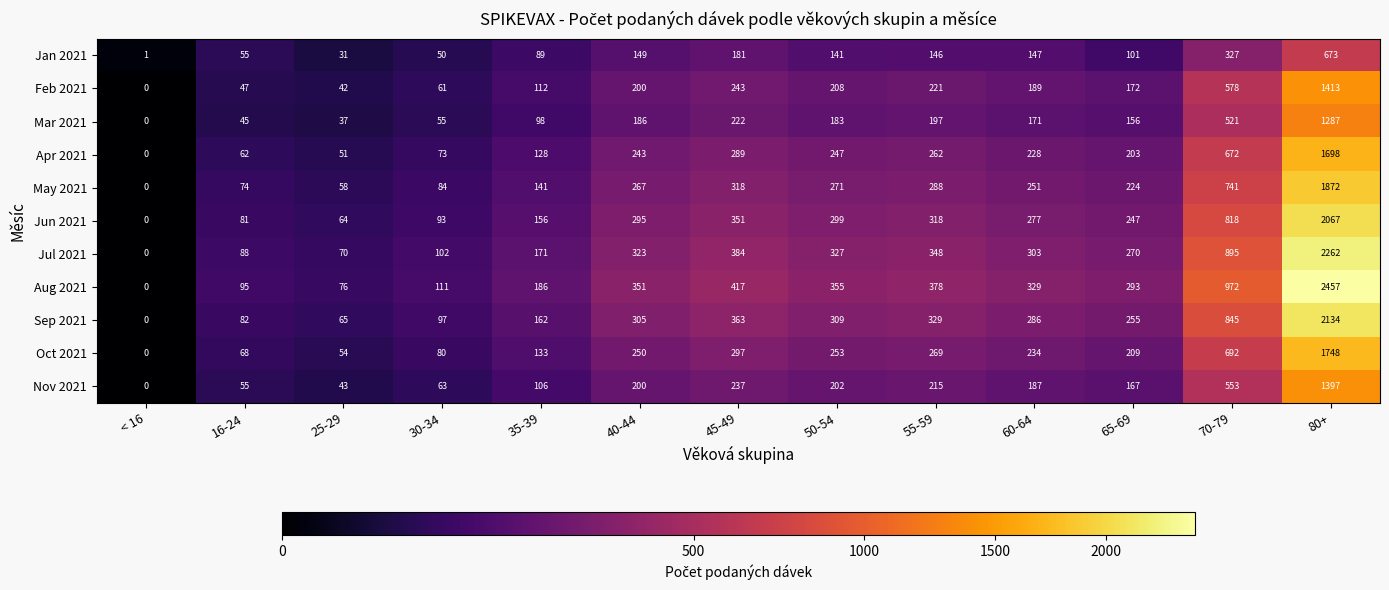

What is the maximum value for Jan 2021?

673